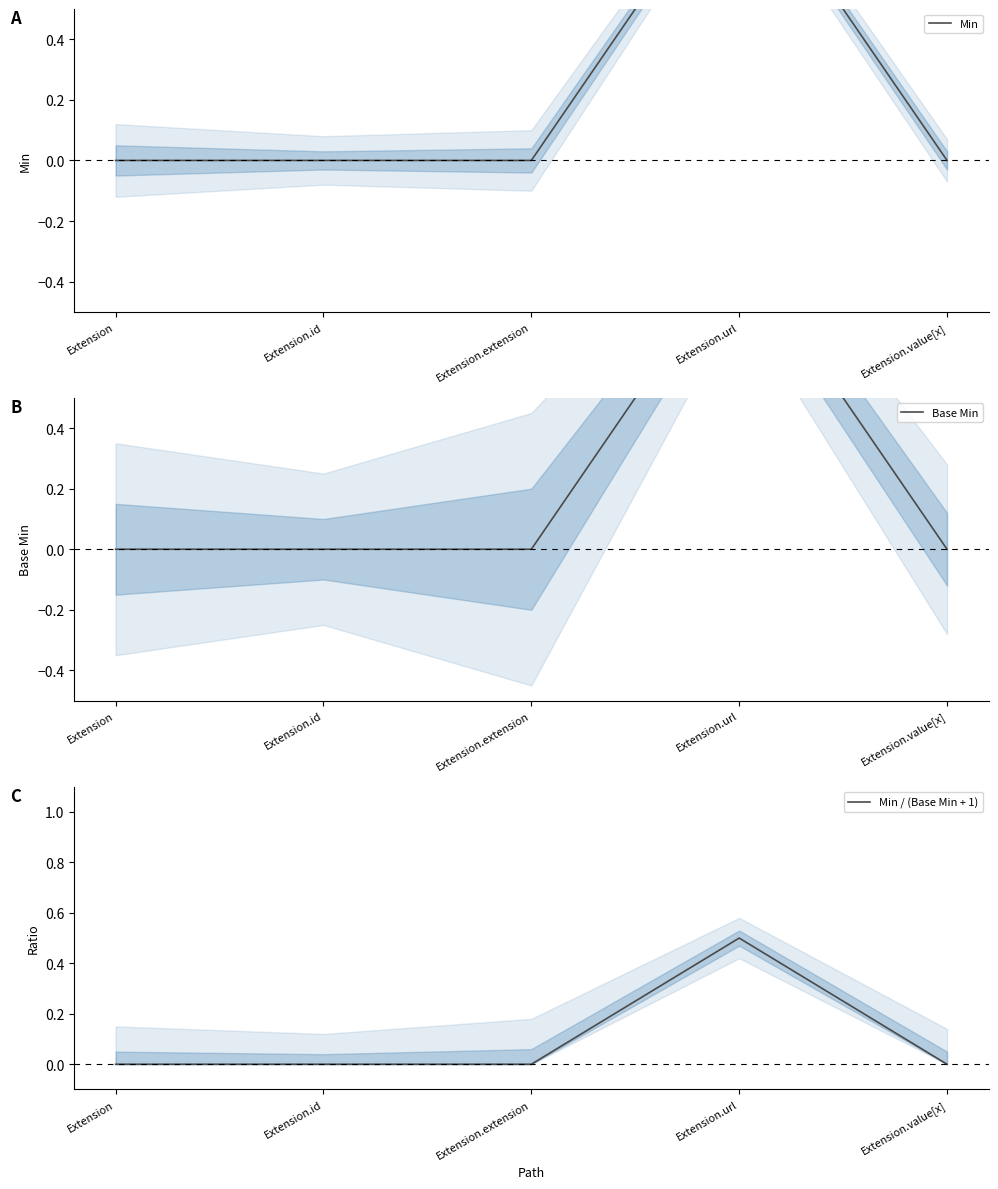

In Base Min, how many points are higher than both neighbors (excluding endpoints)?

1